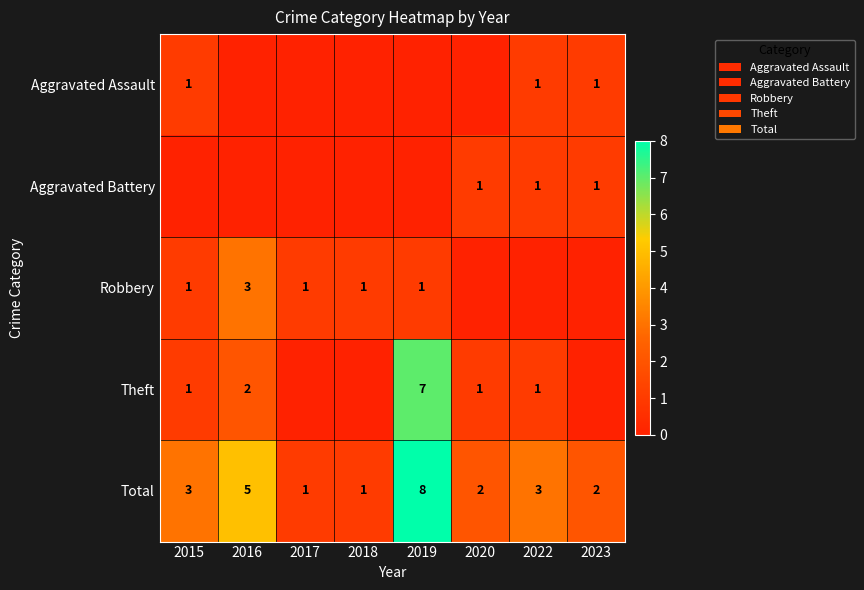

The value of Theft at 2019 is 7. True or false?

True